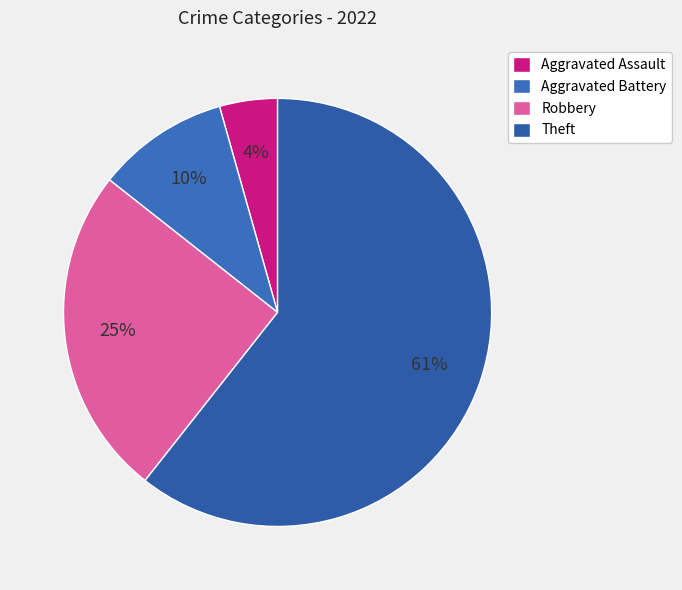

How much of the chart is everything except Aggravated Assault?

95.6%